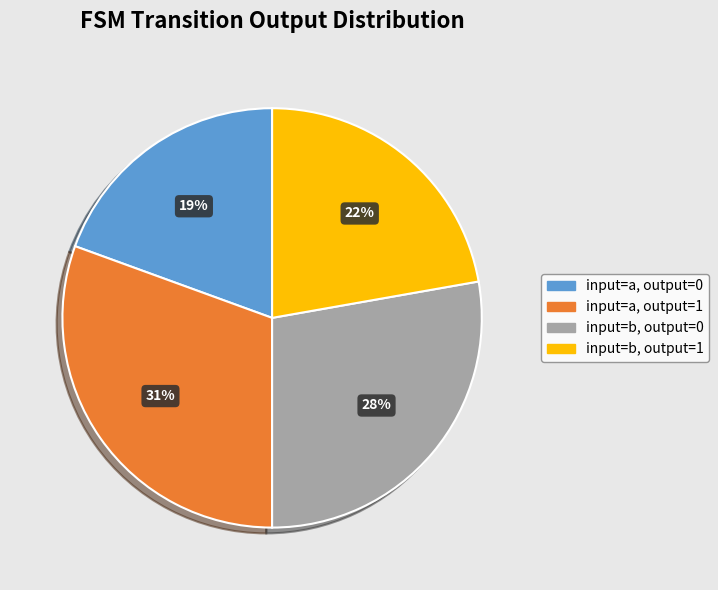

To the nearest percent, what is the average slice percentage?

25%